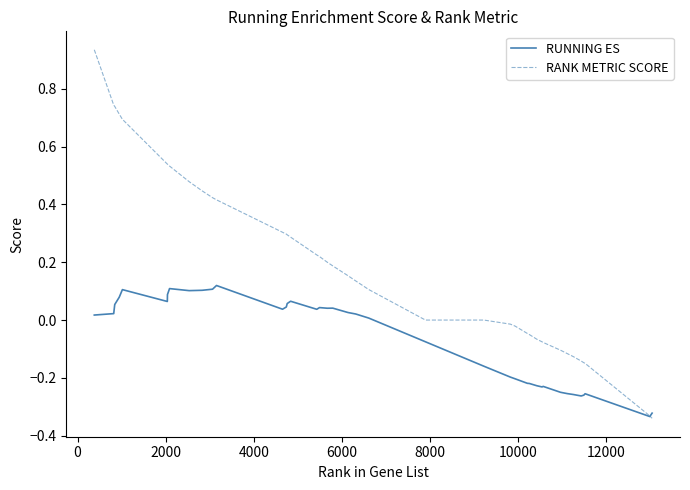

Which series has the largest total across all categories?

RANK METRIC SCORE